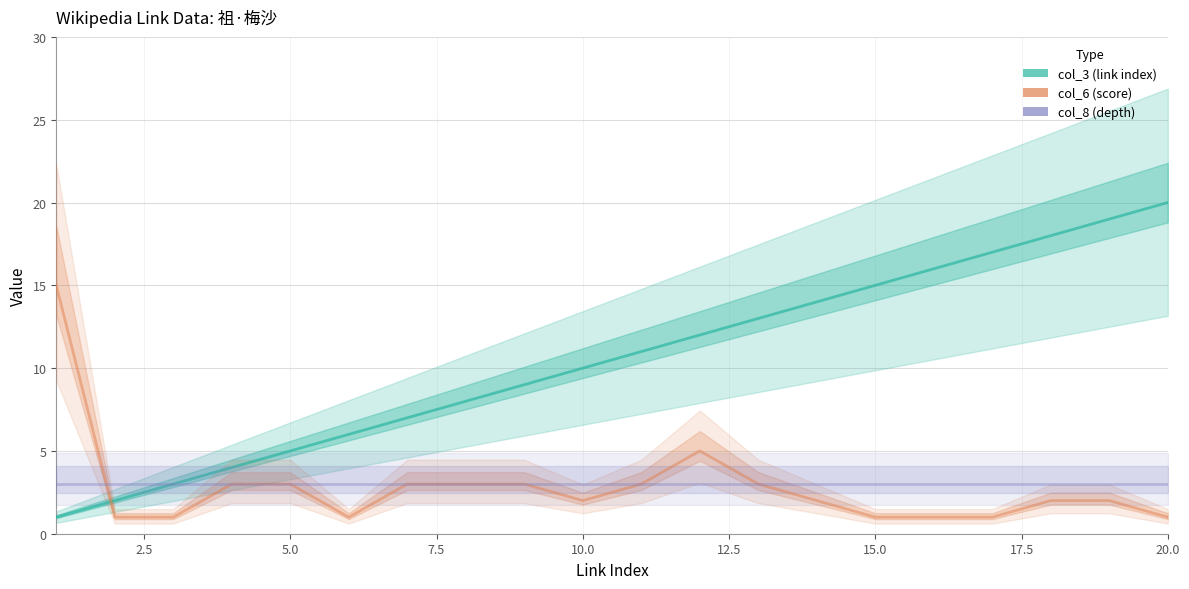

True or false: col_3 (link index) and col_8 (depth) cross at least once.

False